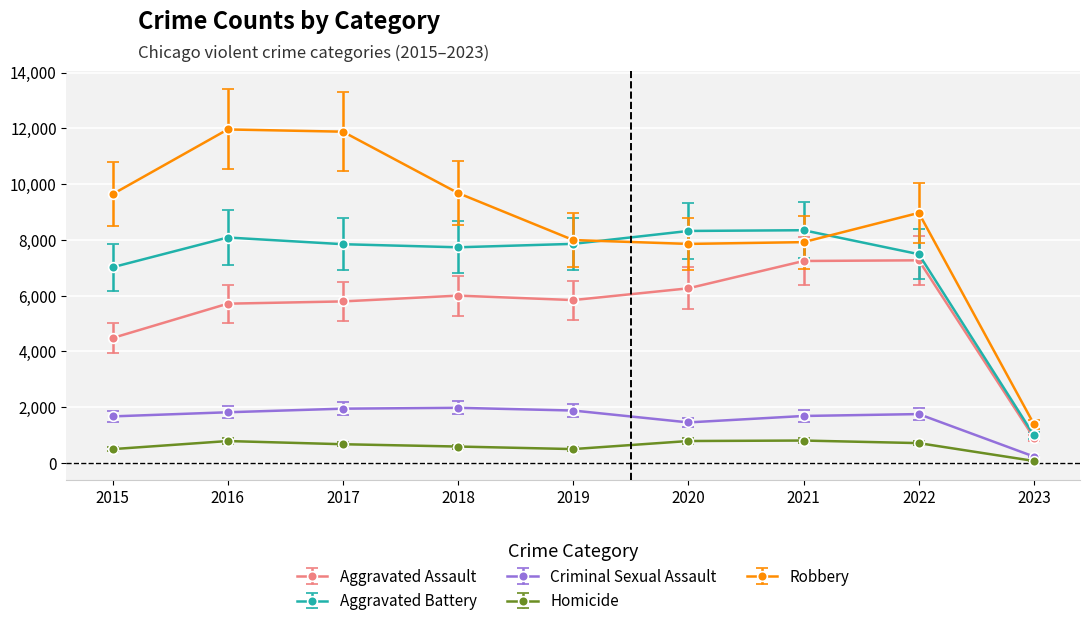

Is the value of Aggravated Assault at 2019 greater than the value of Homicide at 2016?

Yes